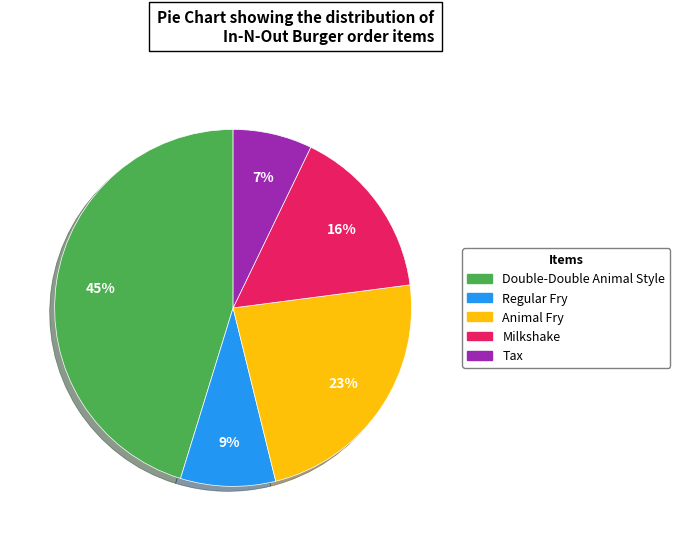

True or false: Double-Double Animal Style accounts for 52% of the total.

False